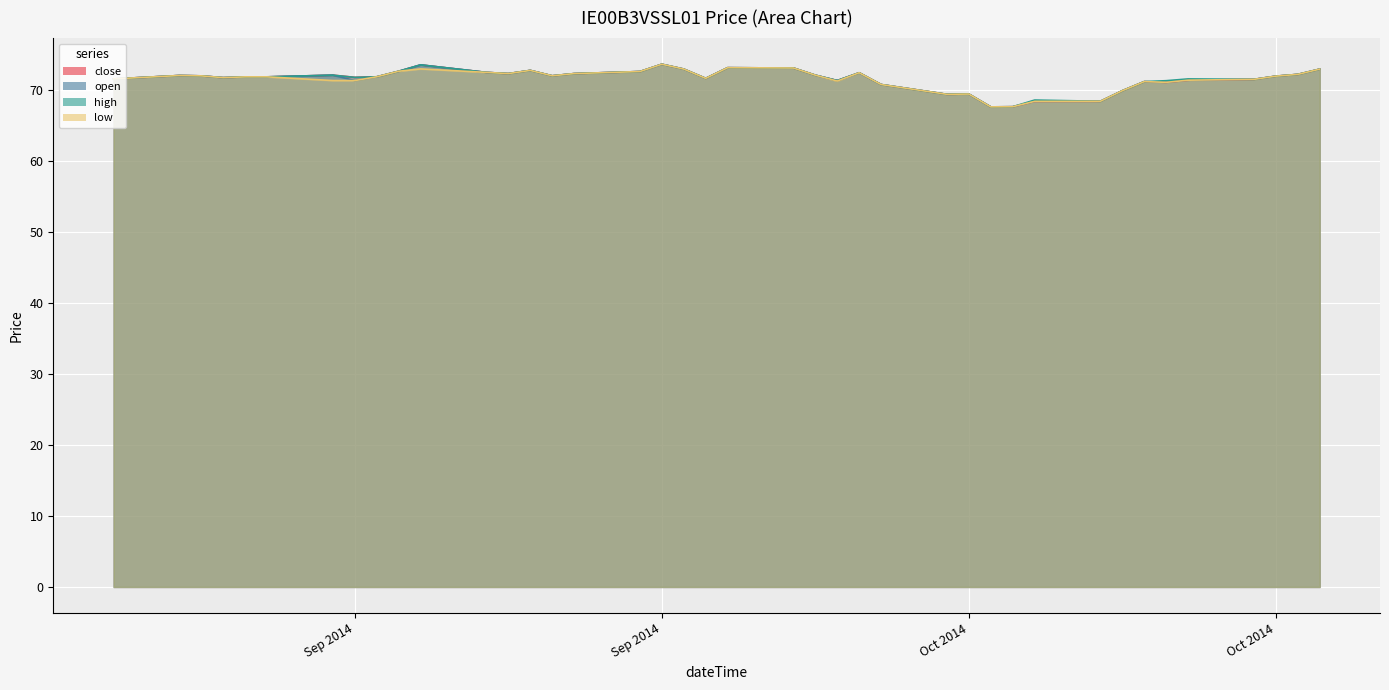

List the labels in order of high value, smallest first.

15/10/2014, 16/10/2014, 20/10/2014, 17/10/2014, 13/10/2014, 14/10/2014, 21/10/2014, 10/10/2014, 22/10/2014, 23/10/2014, 08/10/2014, 27/10/2014, 05/09/2014, 24/10/2014, 02/10/2014, 10/09/2014, 16/09/2014, 11/09/2014, 12/09/2014, 17/09/2014, 28/10/2014, 09/09/2014, 25/09/2014, 08/09/2014, 15/09/2014, 07/10/2014, 29/10/2014, 23/09/2014, 26/09/2014, 09/10/2014, 22/09/2014, 29/09/2014, 18/09/2014, 24/09/2014, 30/10/2014, 01/10/2014, 06/10/2014, 03/10/2014, 19/09/2014, 30/09/2014